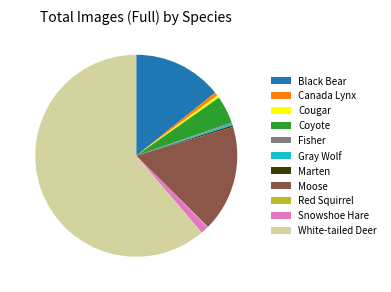

Which category has the biggest portion of the pie?

White-tailed Deer